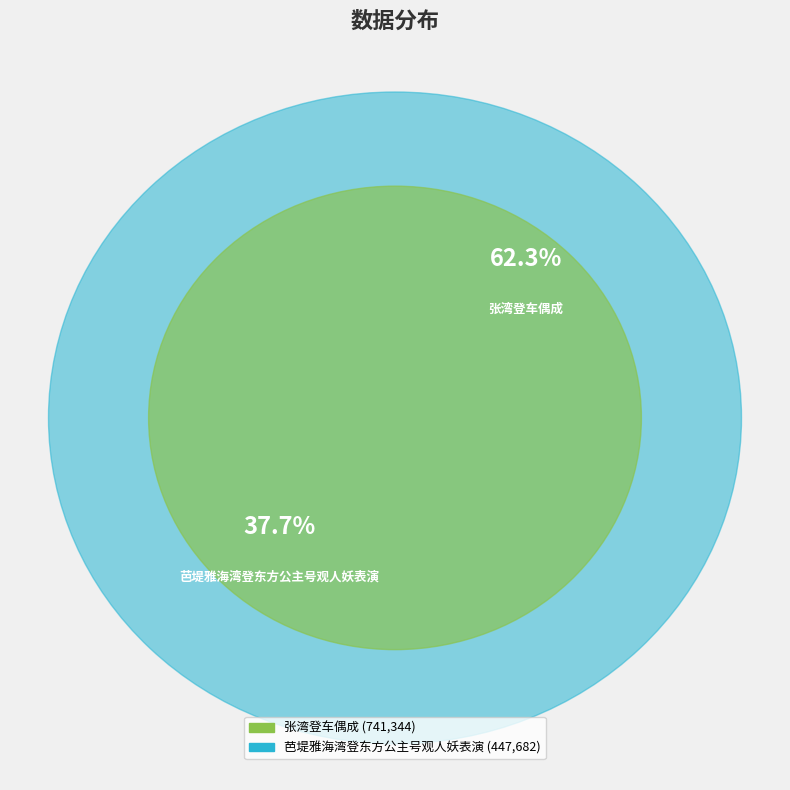

To the nearest percent, what portion does 张湾登车偶成 represent?

62%